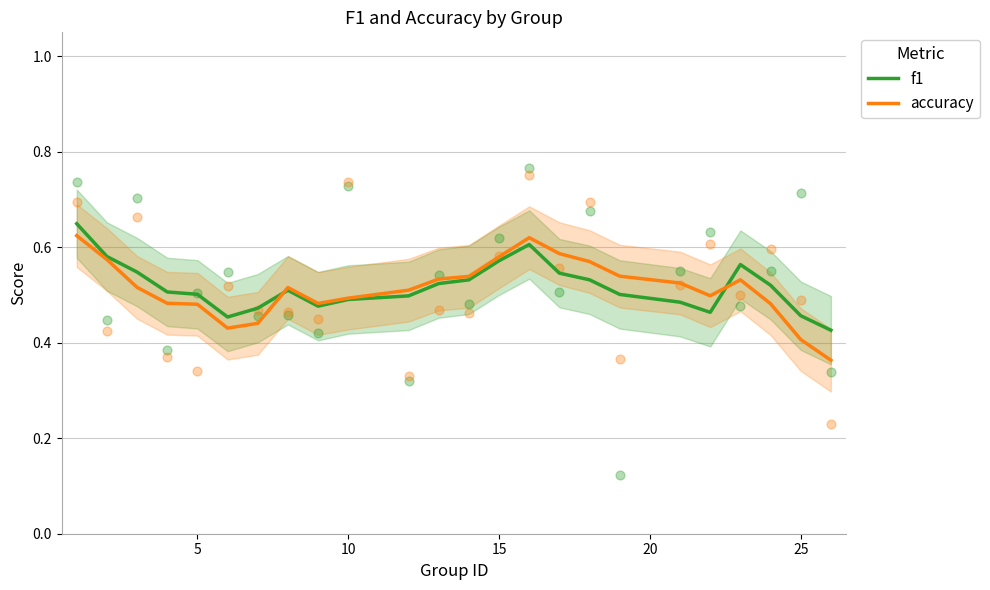

Which series reaches the minimum Y coordinate?

accuracy